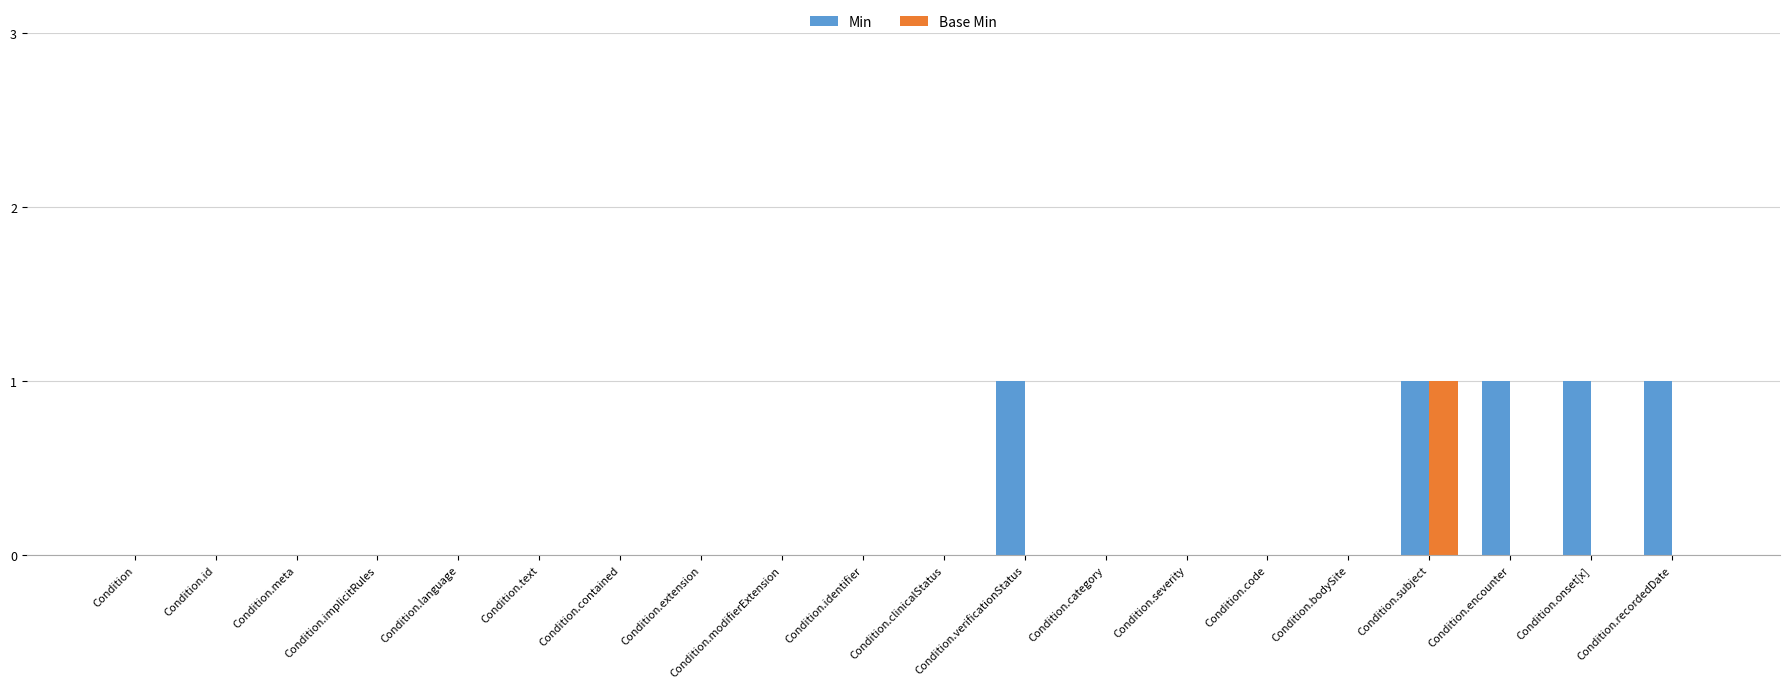

Reading left to right, what are all the values shown in this chart?

Min: Condition=0	Condition.id=0	Condition.meta=0	Condition.implicitRules=0	Condition.language=0	Condition.text=0	Condition.contained=0	Condition.extension=0	Condition.modifierExtension=0	Condition.identifier=0	Condition.clinicalStatus=0	Condition.verificationStatus=1	Condition.category=0	Condition.severity=0	Condition.code=0	Condition.bodySite=0	Condition.subject=1	Condition.encounter=1	Condition.onset[x]=1	Condition.recordedDate=1
Base Min: Condition=0	Condition.id=0	Condition.meta=0	Condition.implicitRules=0	Condition.language=0	Condition.text=0	Condition.contained=0	Condition.extension=0	Condition.modifierExtension=0	Condition.identifier=0	Condition.clinicalStatus=0	Condition.verificationStatus=0	Condition.category=0	Condition.severity=0	Condition.code=0	Condition.bodySite=0	Condition.subject=1	Condition.encounter=0	Condition.onset[x]=0	Condition.recordedDate=0